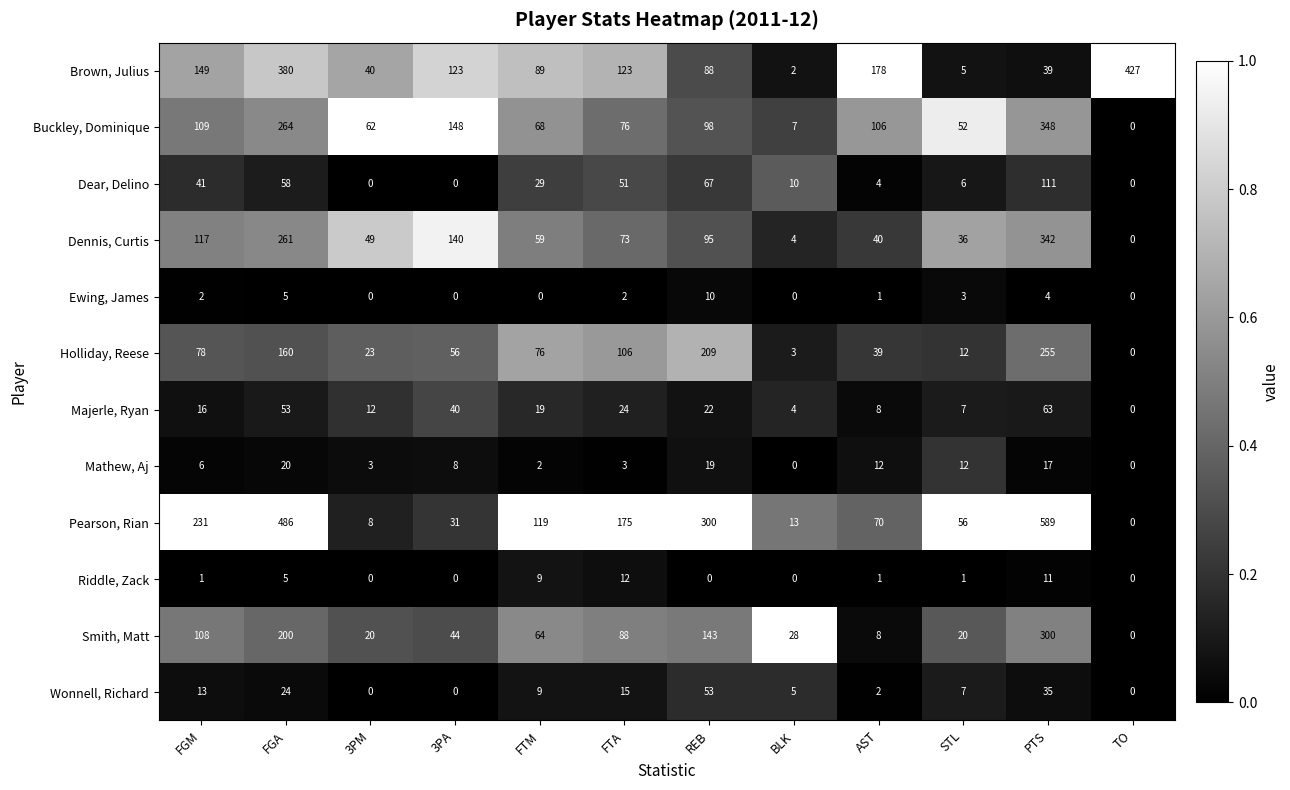

Which series has the largest total across all categories?

Pearson, Rian